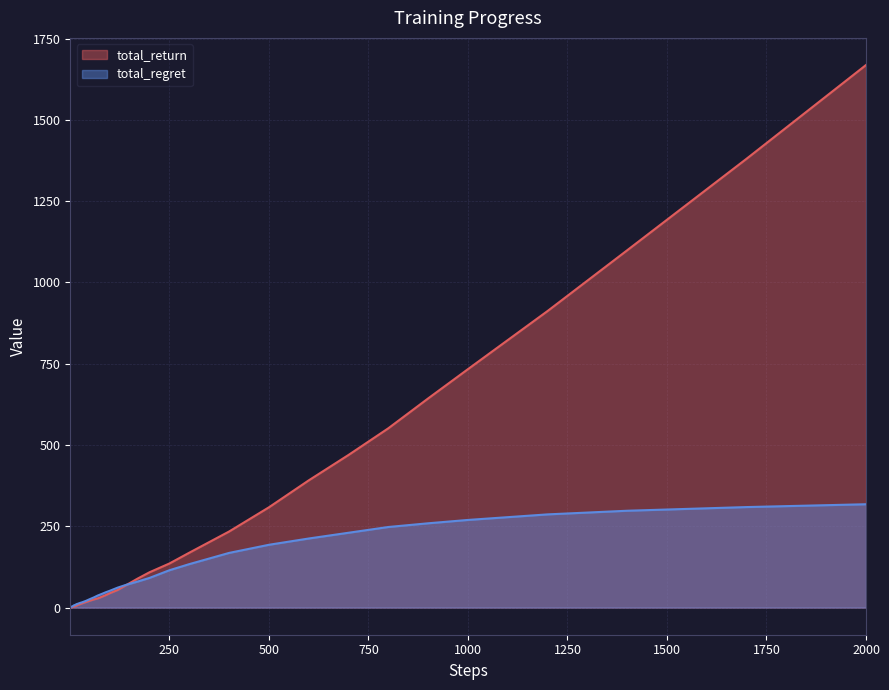

What is the difference between the maximum and second lowest values in the total_regret series?

316.4